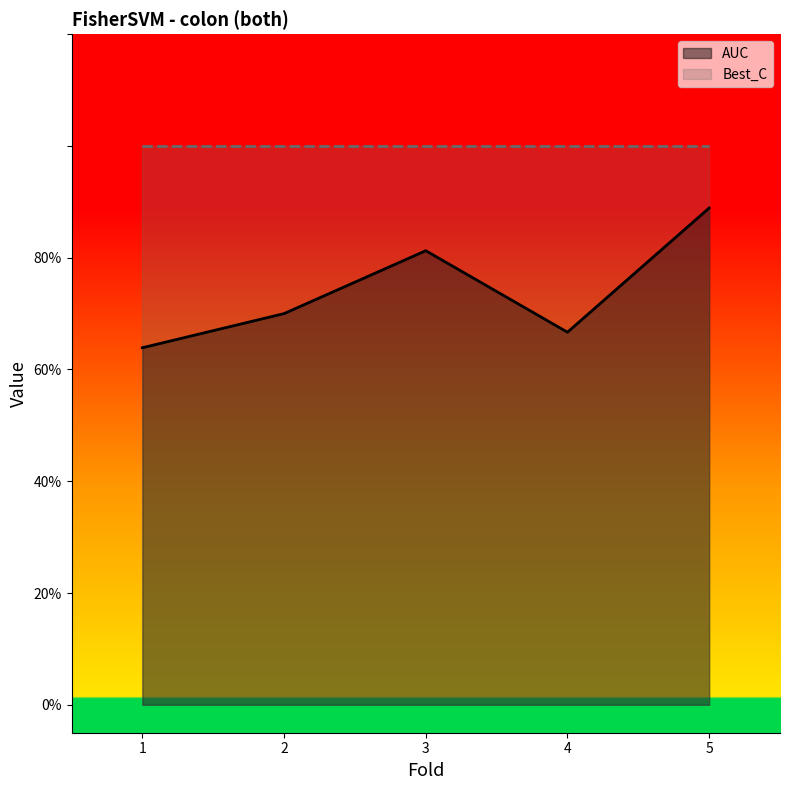

List the labels in order of value, smallest first.

1, 4, 2, 3, 5